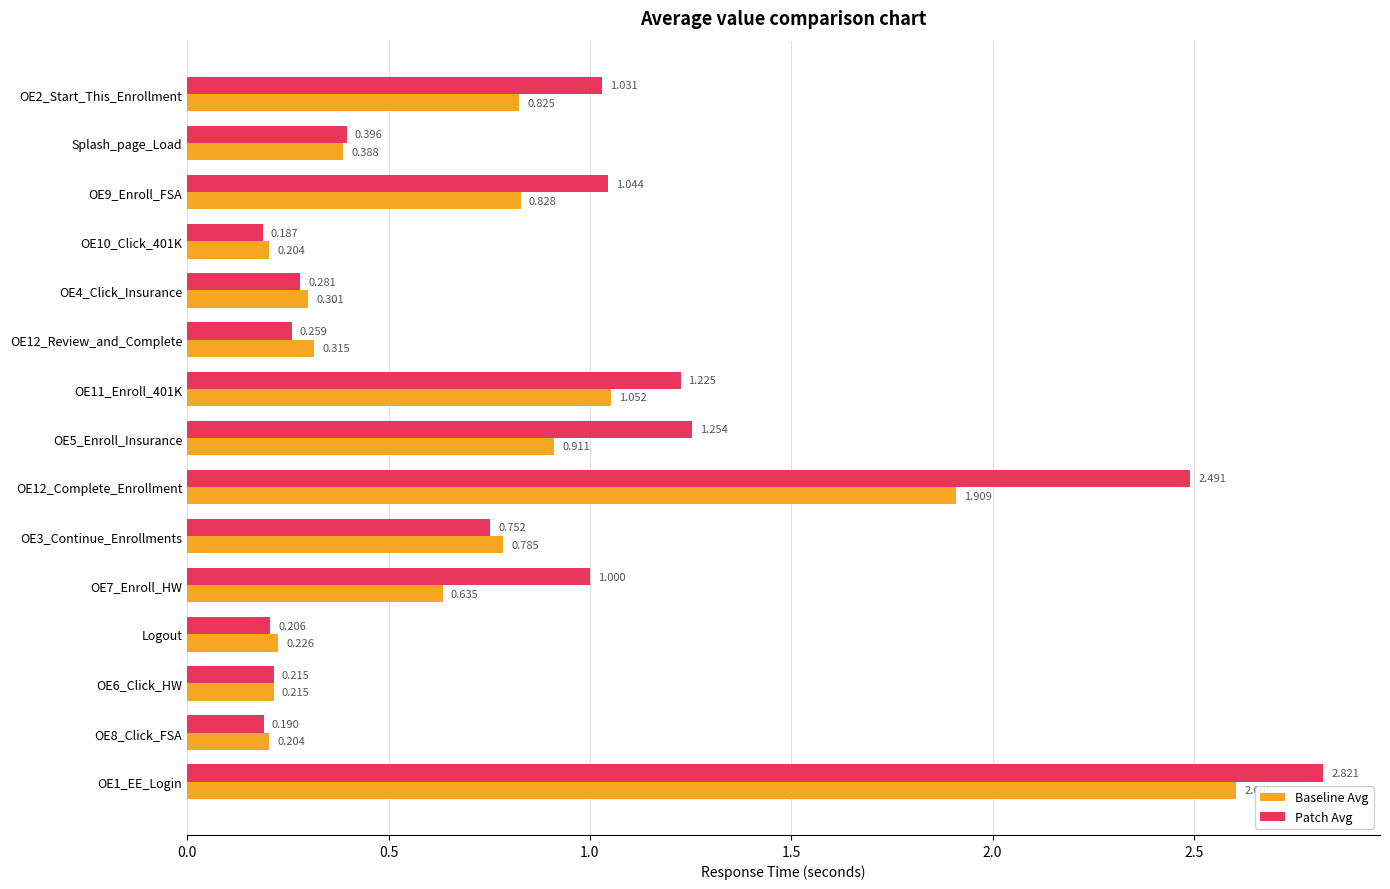

Rank the series by their average value, from highest to lowest.

Patch Avg, Baseline Avg